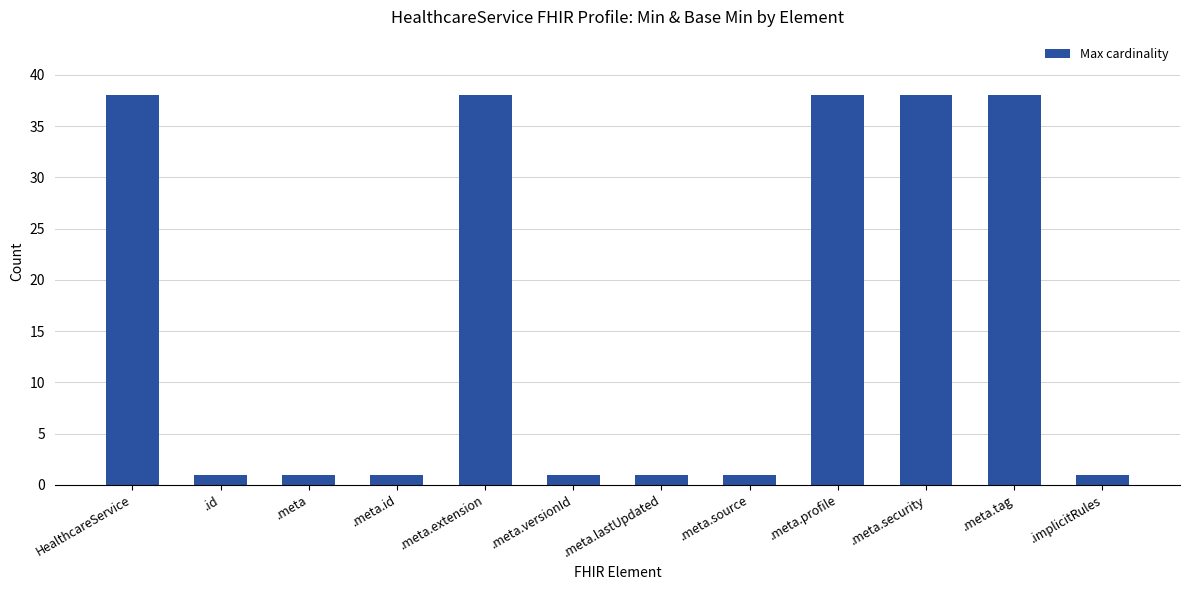

Is it true that the value at .id is 1?

True